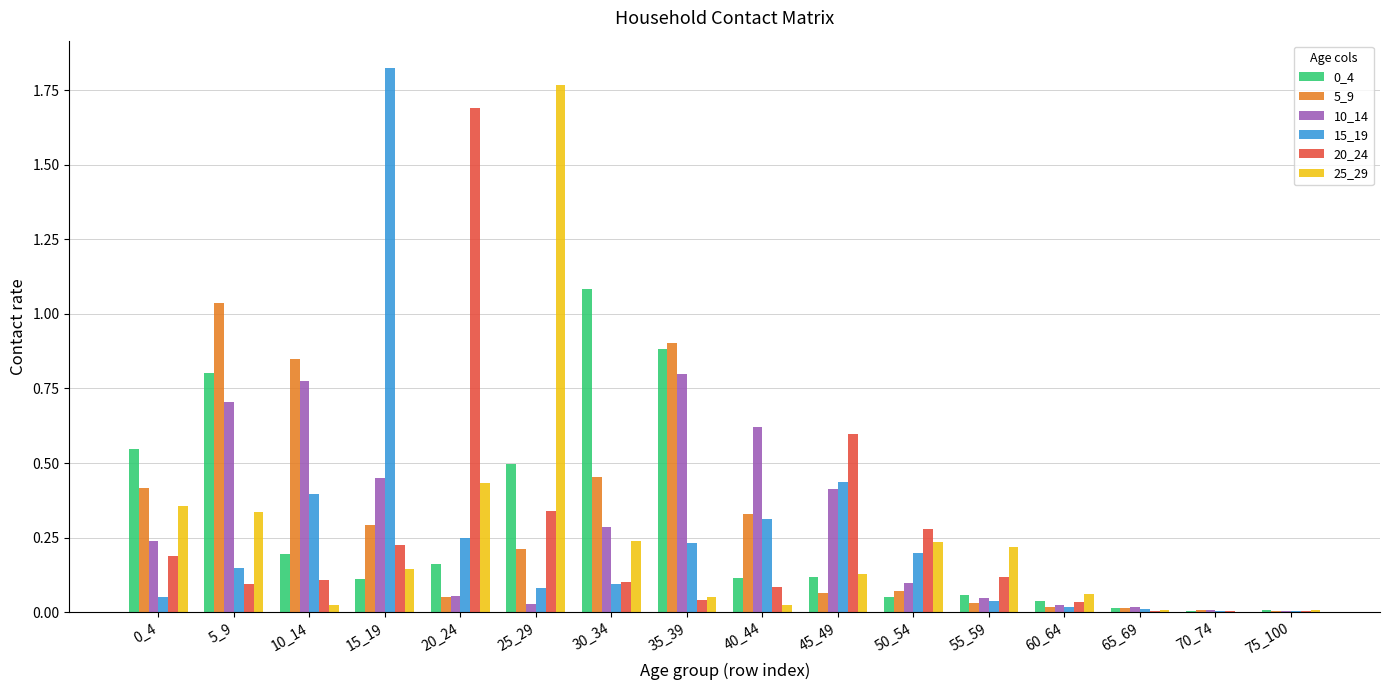

The 20_24 series shows 0.3 at 25_29. True or false?

True